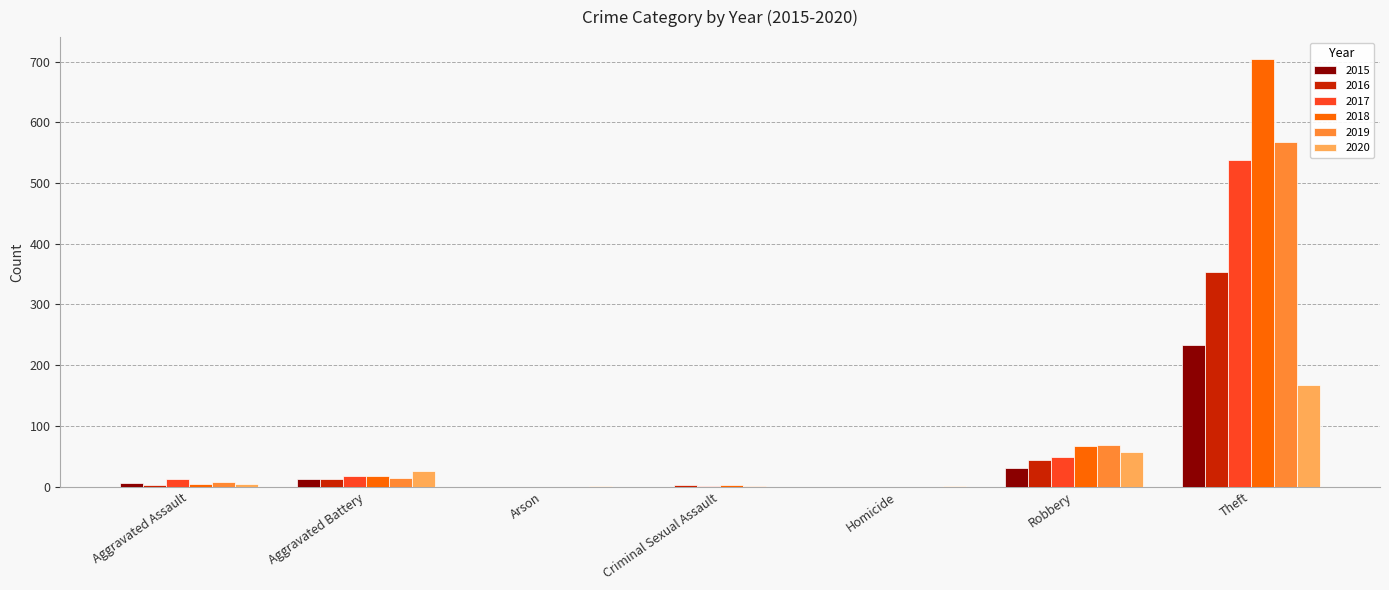

At which label does 2017 reach its peak?

Theft